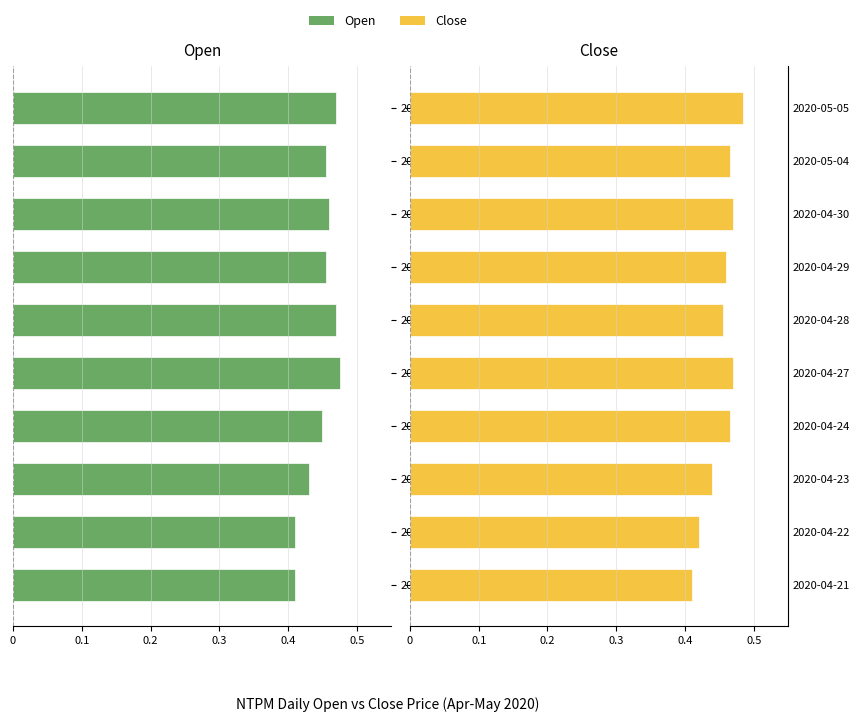

What position from the right is 2020-05-05?

1